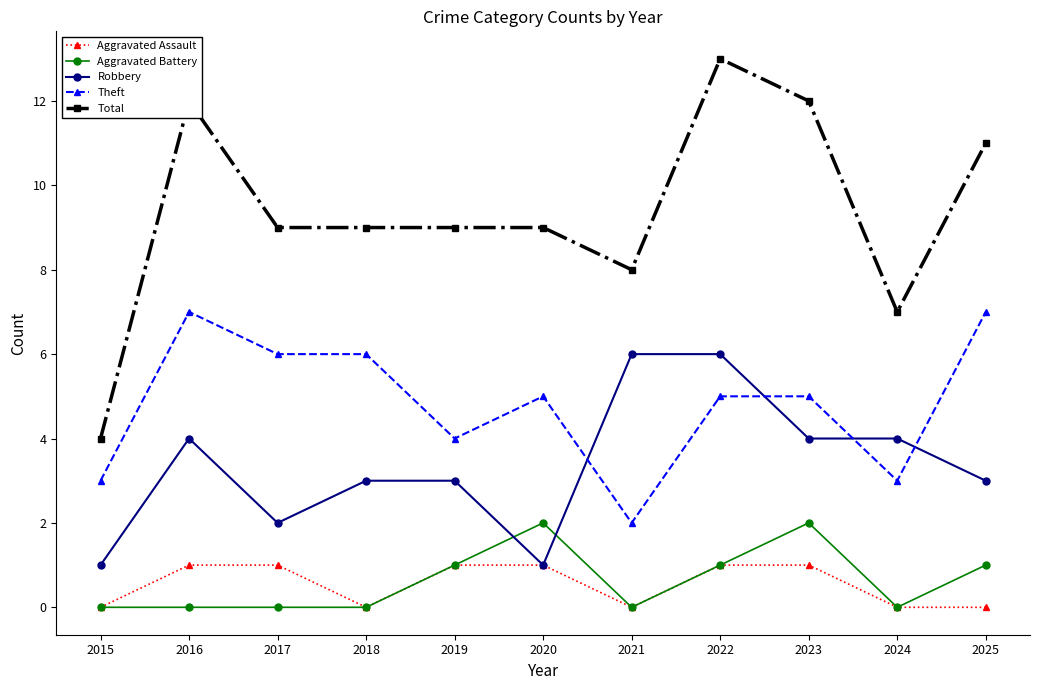

How many distinct data groups are displayed?

5